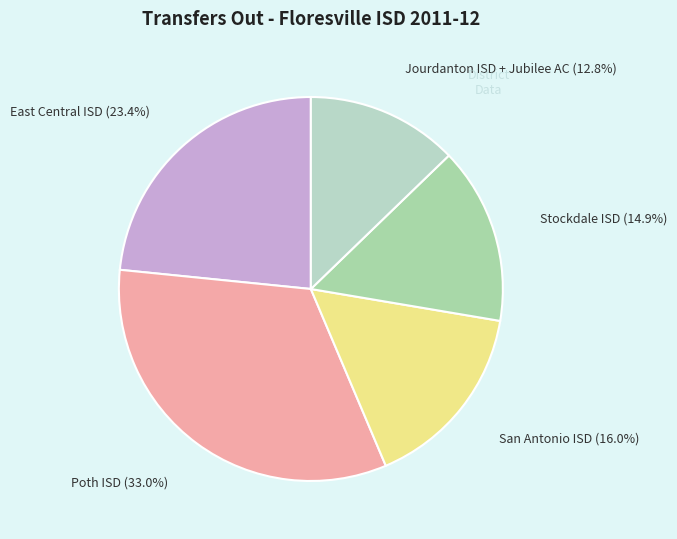

Which slice is the largest?

Poth ISD